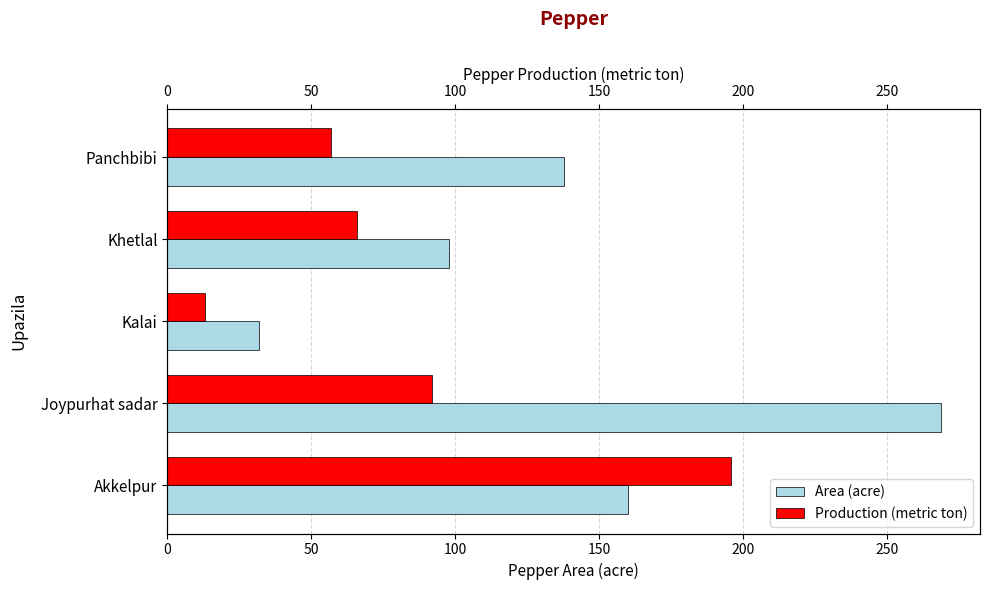

At how many categories does at least one series exceed 203?

1